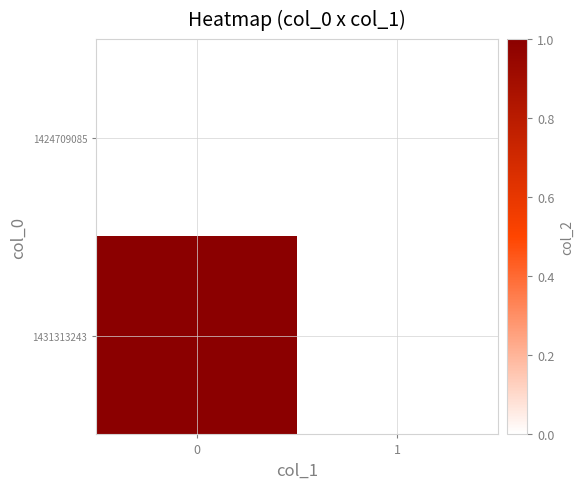

What is the difference between the highest and lowest values at 0?

1